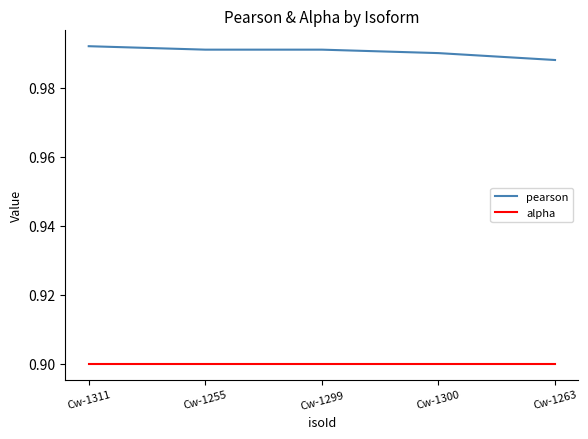

What is the minimum value shown in the chart?

0.9